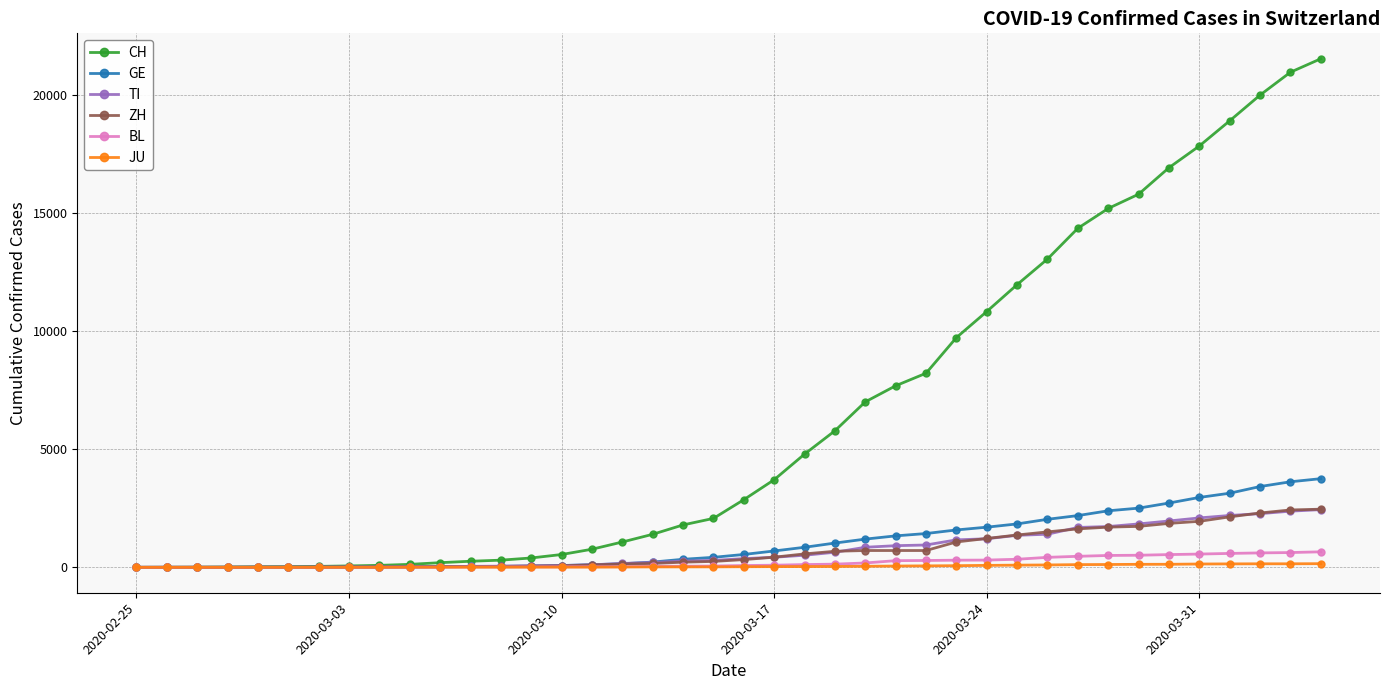

What is the difference between the maximum and minimum values in the JU series?

154